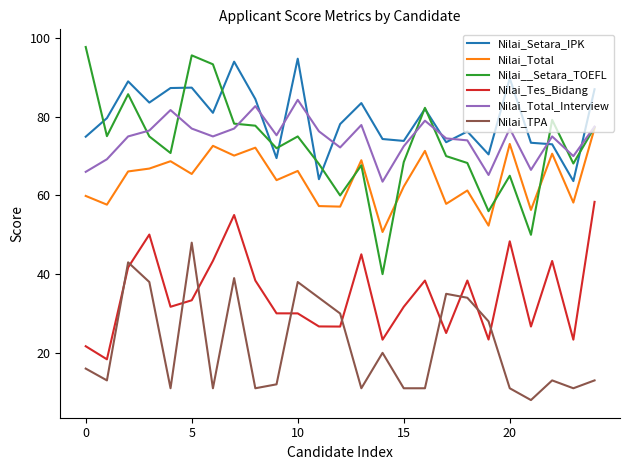

What is the maximum value shown in the chart?

97.7